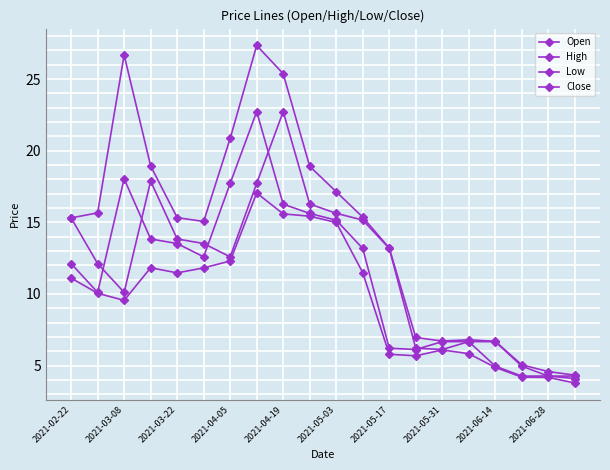

True or false: High and Low intersect in this chart.

False